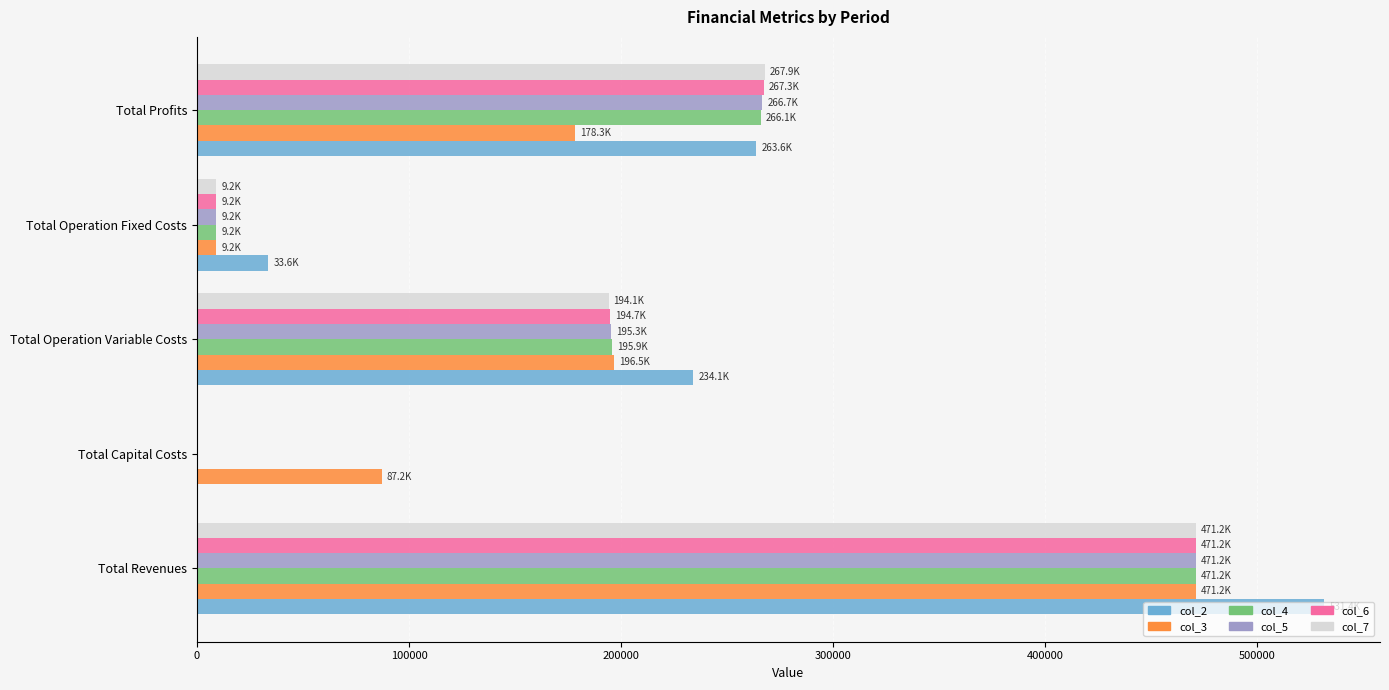

Which label corresponds to the largest value in the chart?

Total Revenues